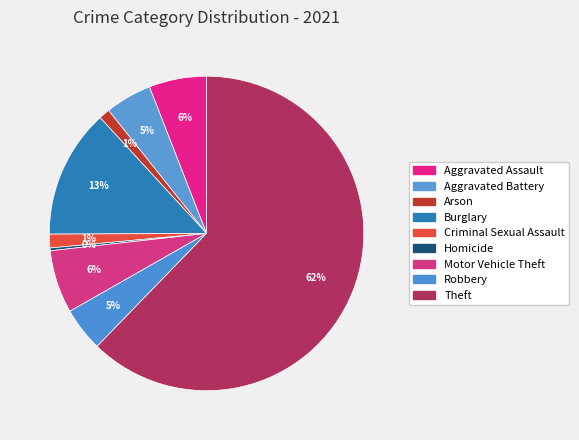

How much of the chart is everything except Aggravated Assault?

94.1%